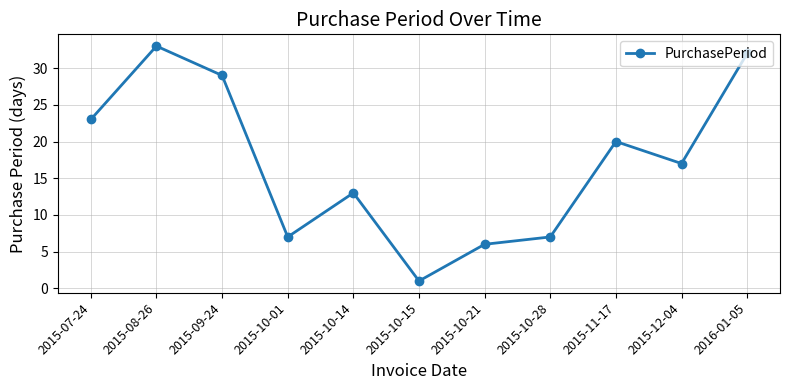

What is the ratio of the value at 2015-10-01 to the value at 2015-10-28?

1.0